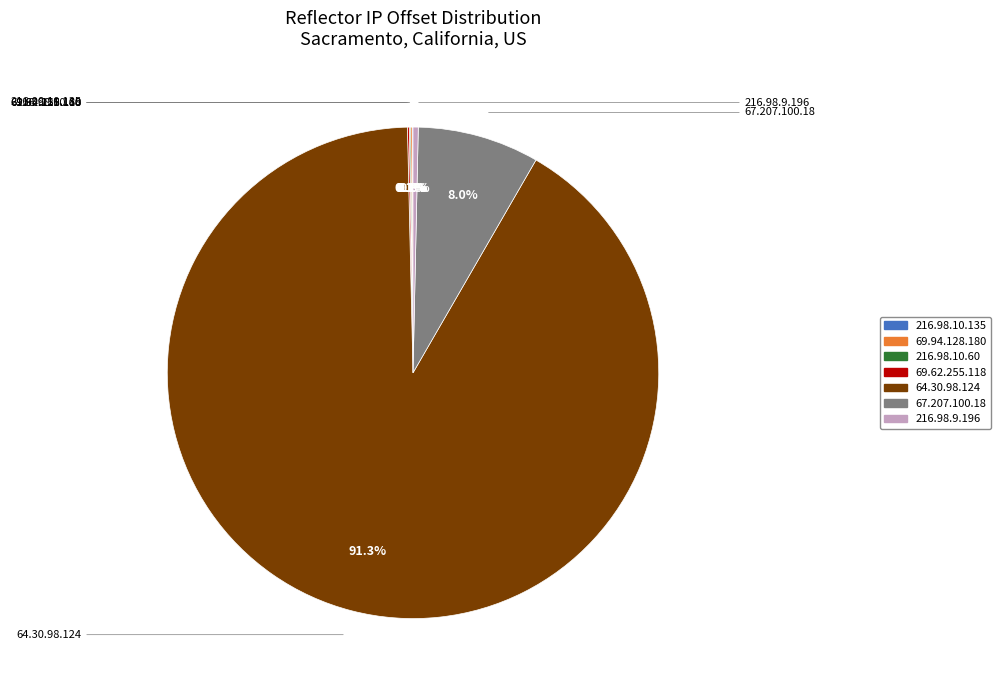

Does 64.30.98.124 account for over 50% of the chart?

Yes